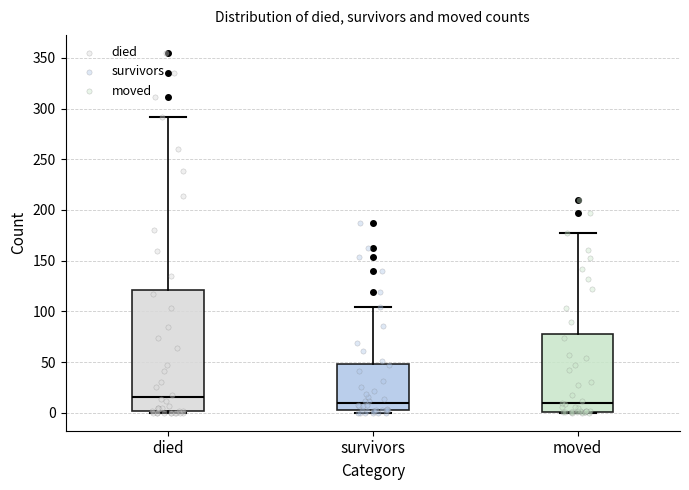

Reading left to right, read every box against the y-axis: the position of its median line, the range the box covers, and the ends of its whiskers. The values are not printed on the chart, so give them approximately, as read against the axis.

died: median 15, box 0 to 120, whiskers 0 to 290
survivors: median 10, box 5 to 50, whiskers 0 to 105
moved: median 10, box 0 to 80, whiskers 0 to 175